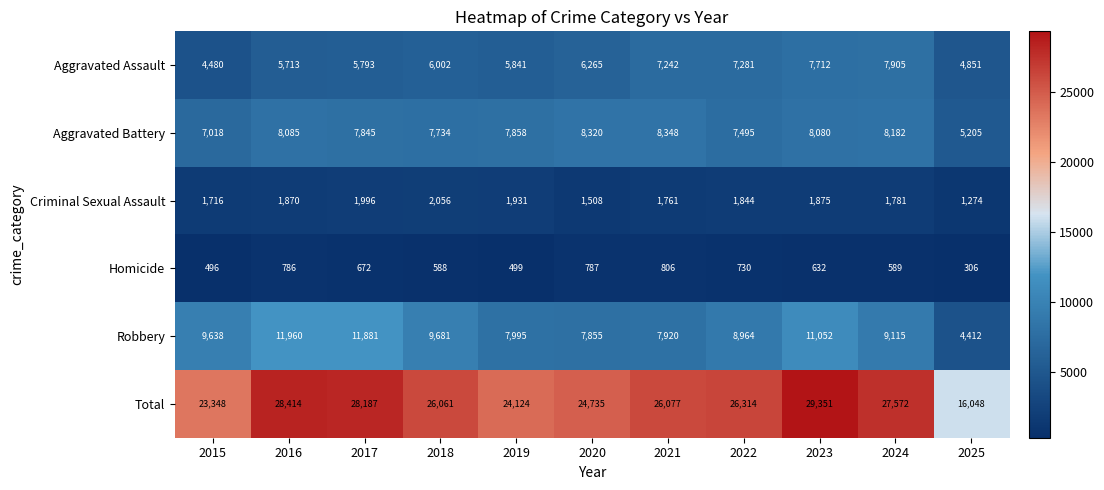

Rank the series at 2020 from highest to lowest value.

Total, Aggravated Battery, Robbery, Aggravated Assault, Criminal Sexual Assault, Homicide